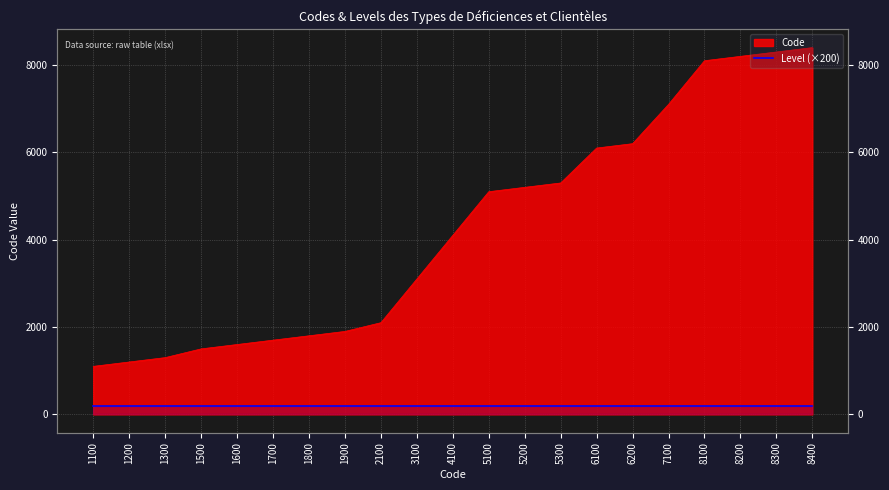

Reading left to right, transcribe all the data shown in this chart.

1100	1200	1300	1500	1600	1700	1800	1900	2100	3100	4100	5100	5200	5300	6100	6200	7100	8100	8200	8300	8400